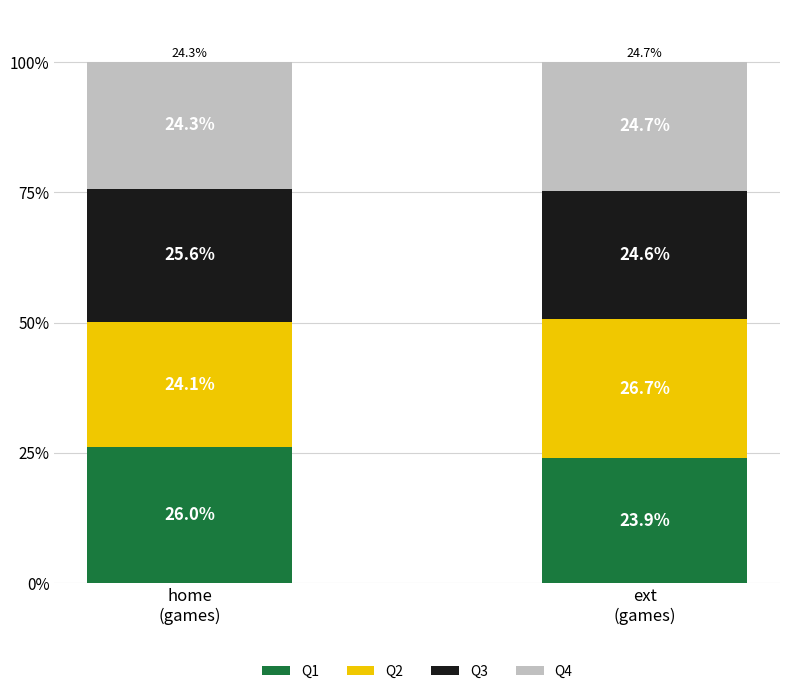

What is the highest value of the Q1 series?

26.0